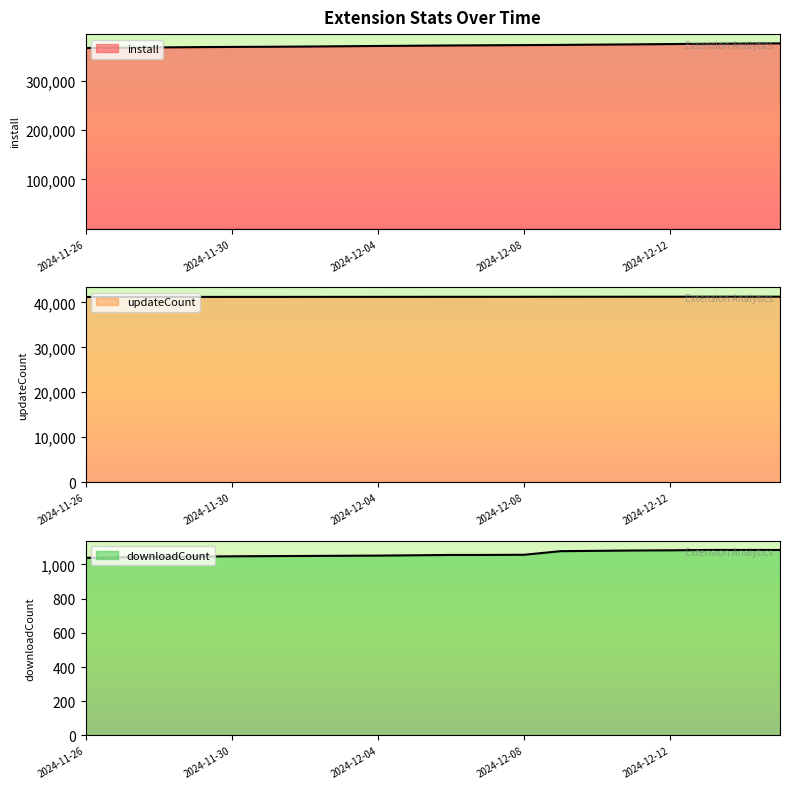

Rank the categories by downloadCount value from lowest to highest.

2024-11-26, 2024-11-27, 2024-11-28, 2024-11-29, 2024-11-30, 2024-12-01, 2024-12-02, 2024-12-03, 2024-12-04, 2024-12-05, 2024-12-06, 2024-12-07, 2024-12-08, 2024-12-09, 2024-12-10, 2024-12-11, 2024-12-12, 2024-12-13, 2024-12-14, 2024-12-15